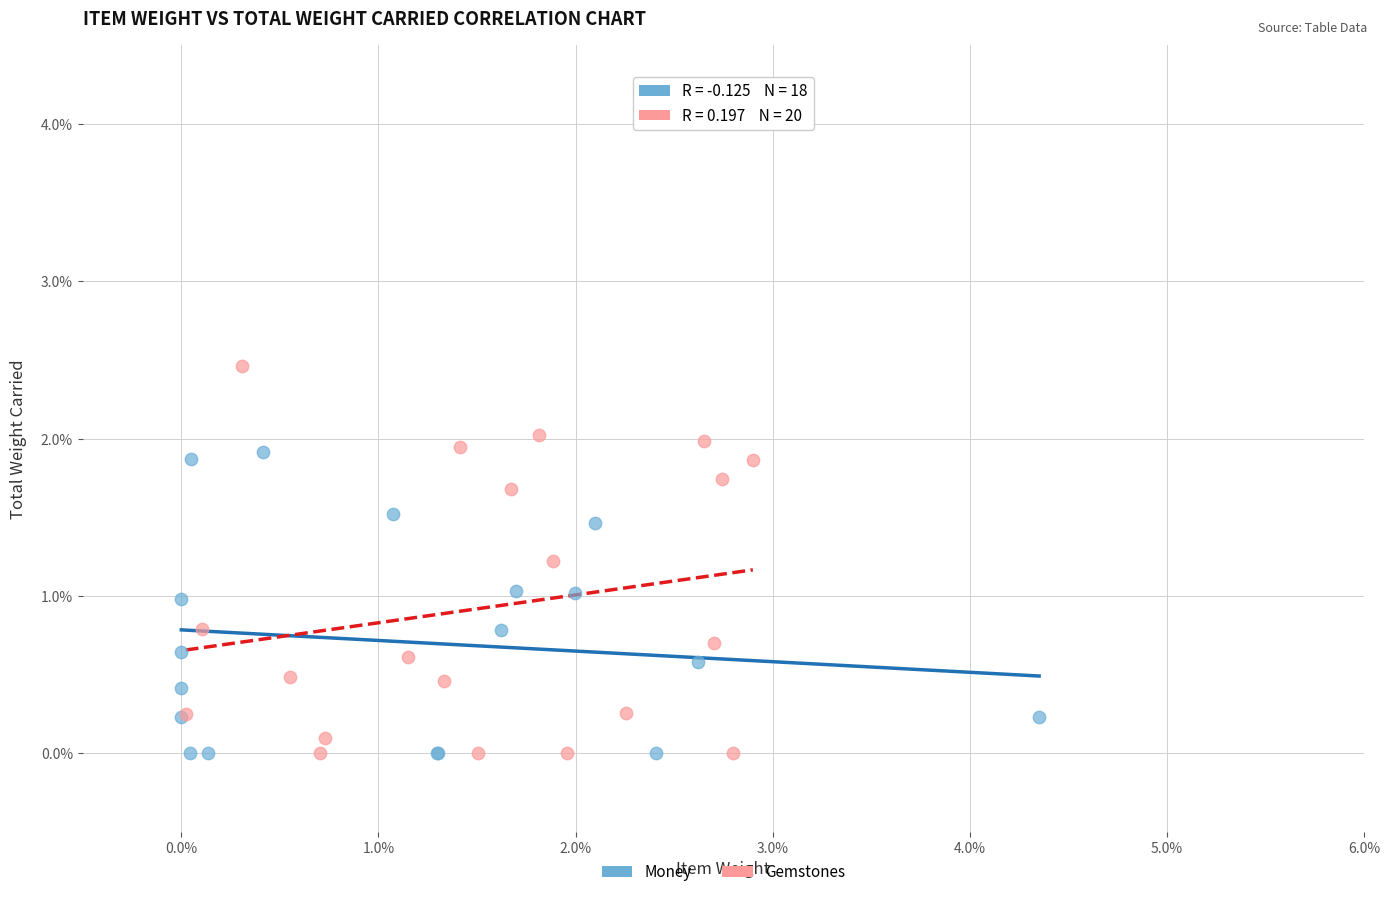

Which series has the widest spread of Y values?

Gemstones